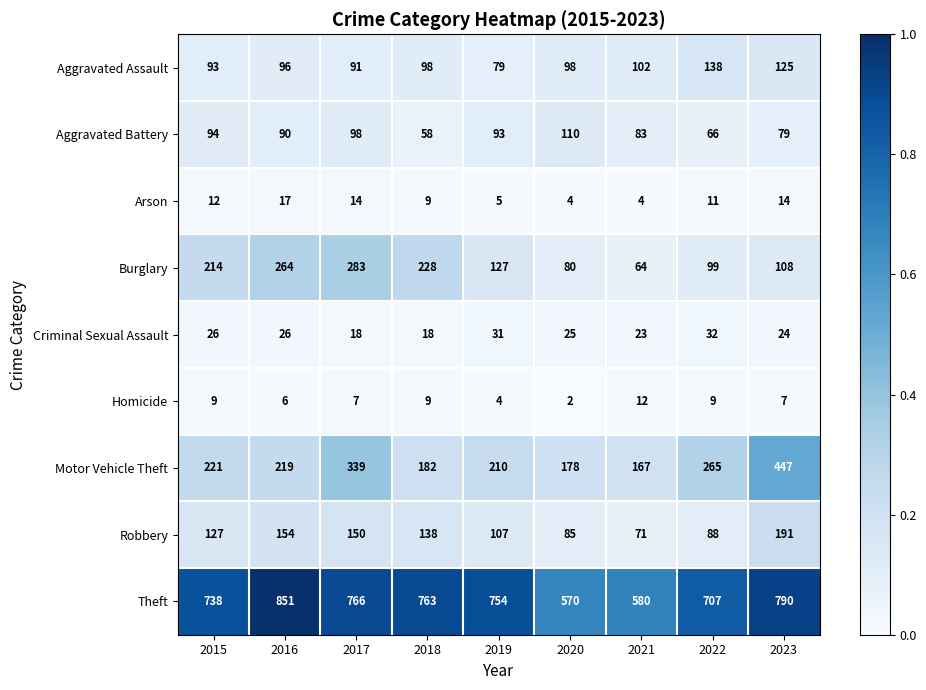

Which series has the widest spread of values?

Theft